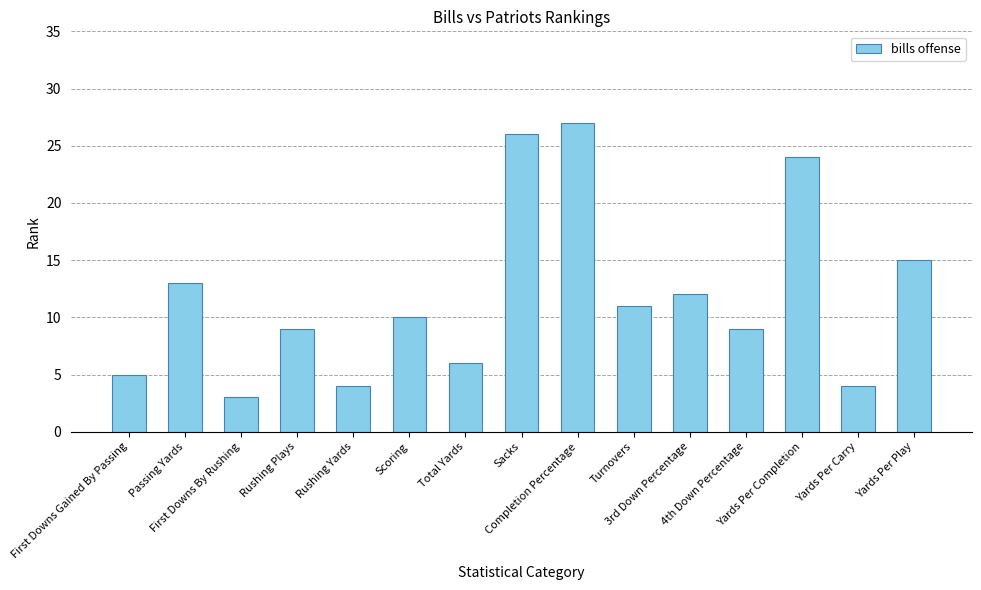

What is the minimum value shown in the chart?

3